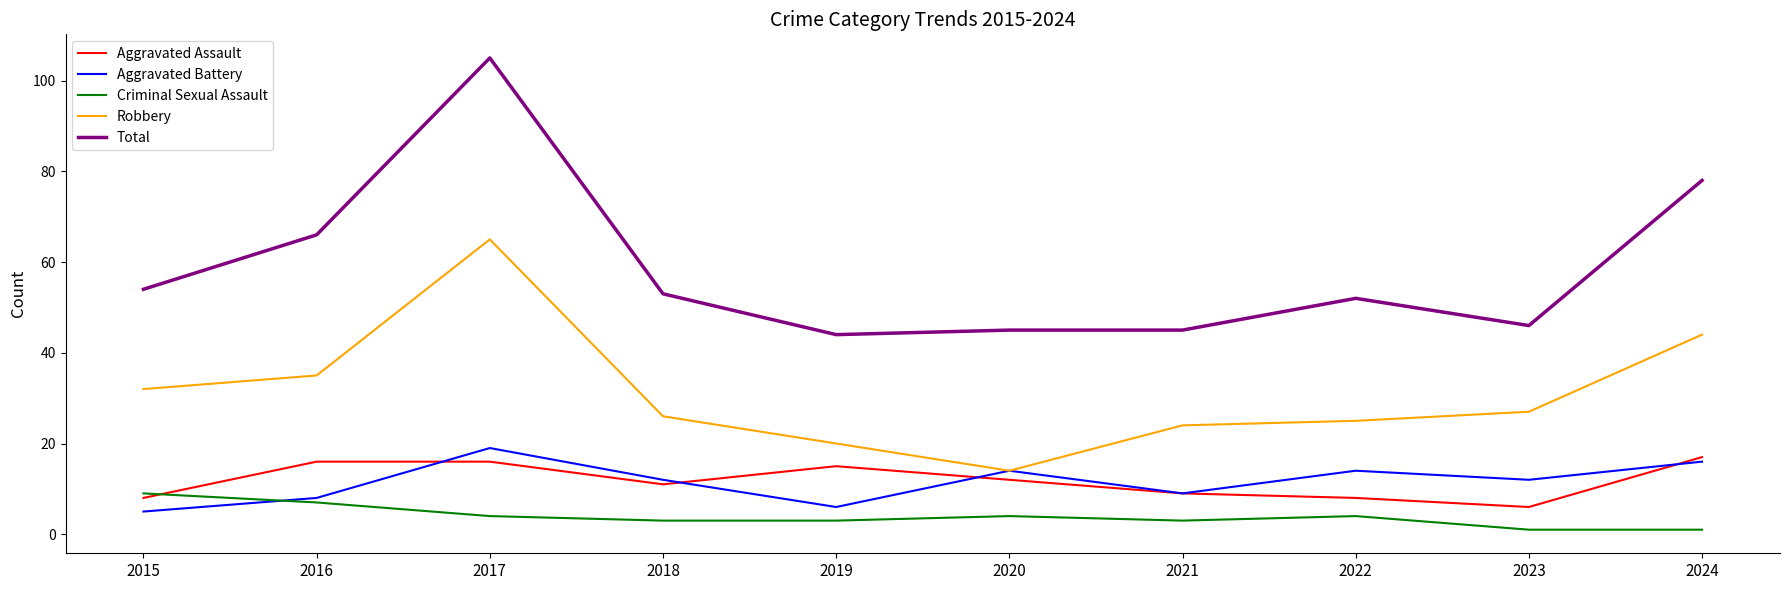

Count the number of data series in this chart.

5